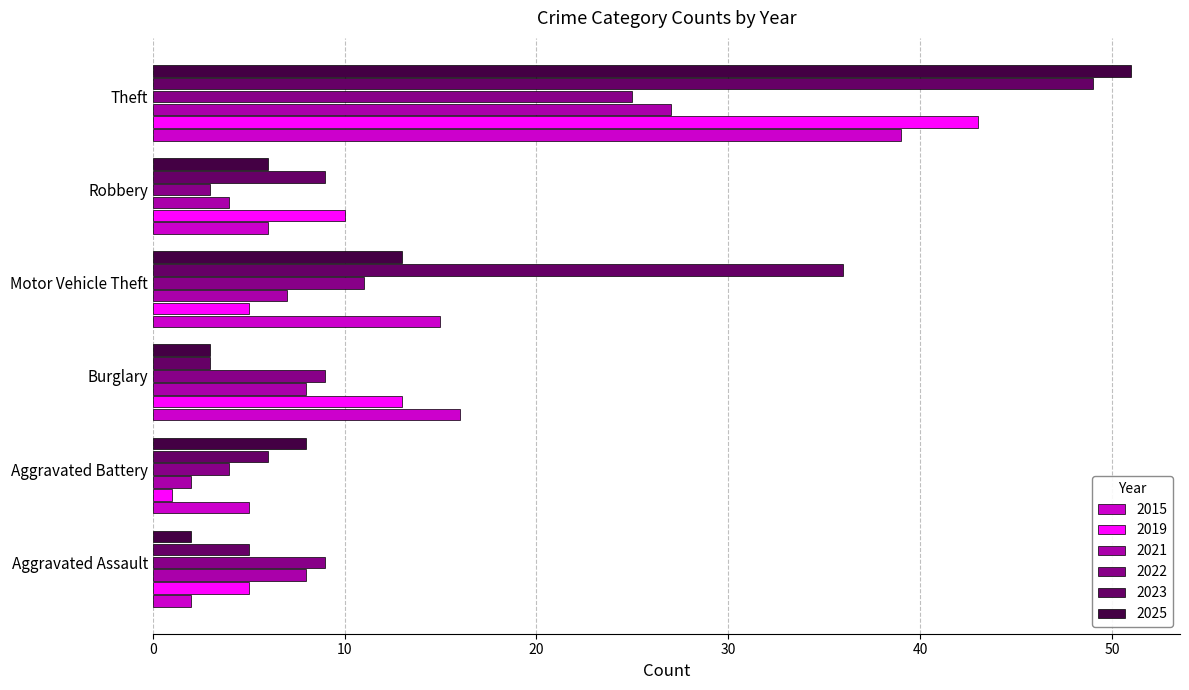

Is it true that 2025 equals 13 at Aggravated Battery?

False